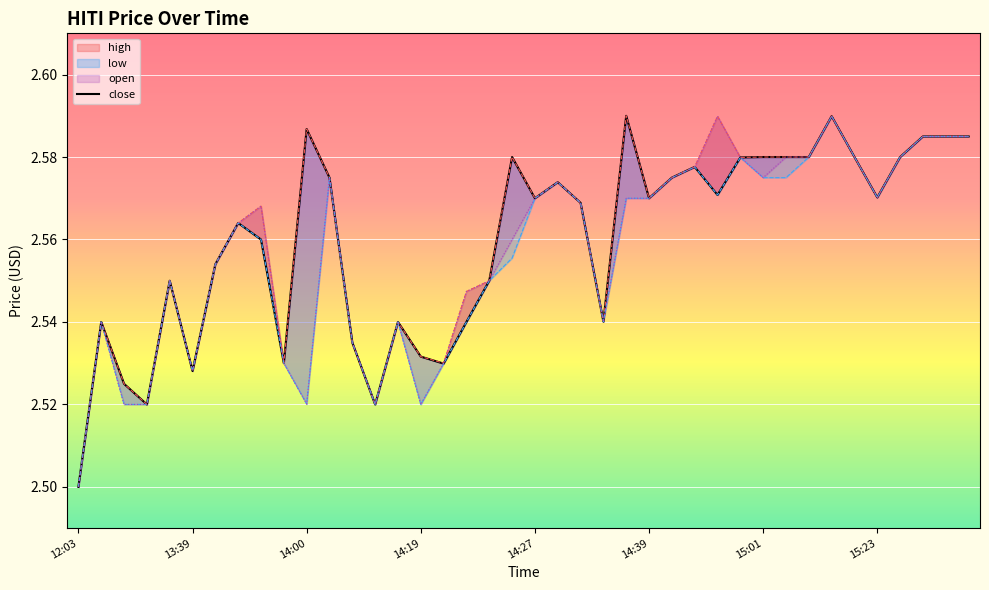

The value of open at 14:32 is 1.7. True or false?

False